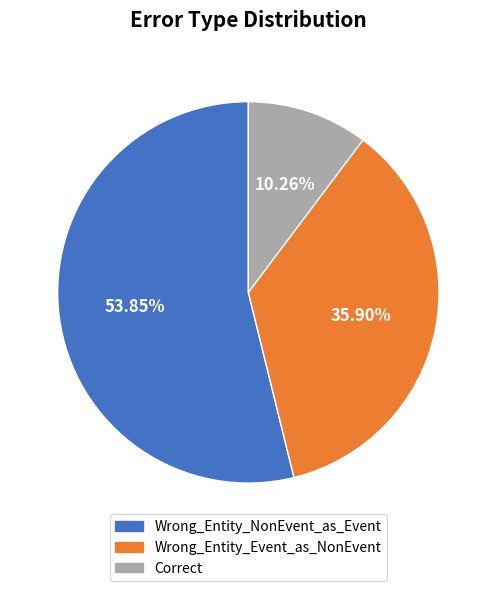

To the nearest percent, what is the average slice percentage?

33%